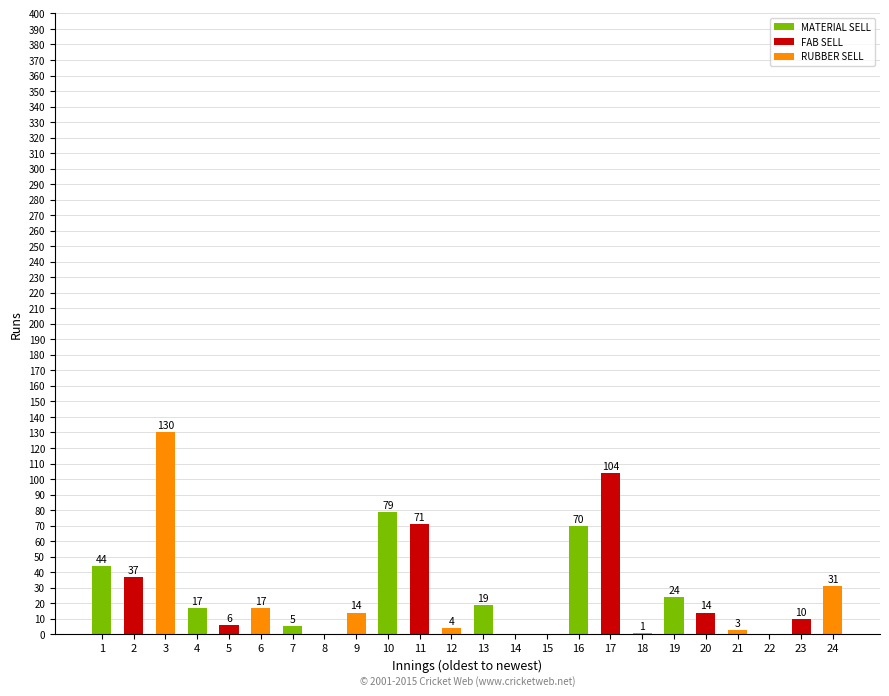

Reading right to left, transcribe all the data shown in this chart.

24=31	23=10	22=0	21=3	20=14	19=24	18=1	17=104	16=70	15=0	14=0	13=19	12=4	11=71	10=79	9=14	8=0	7=5	6=17	5=6	4=17	3=130	2=37	1=44